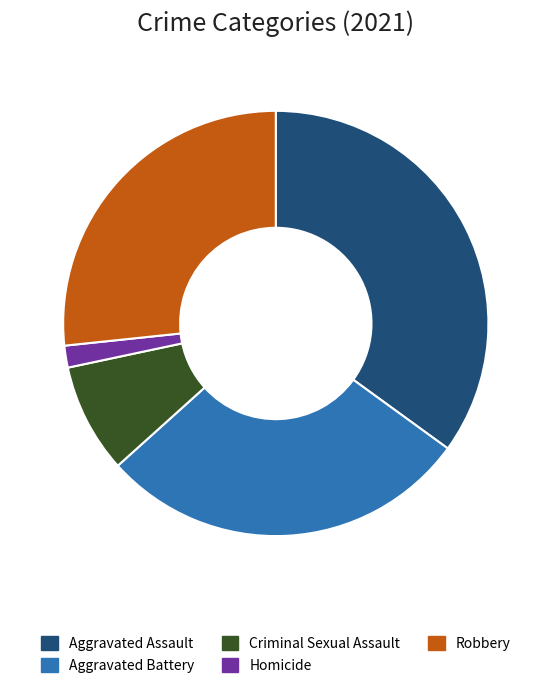

Is it true that Homicide is 2% of the pie?

True